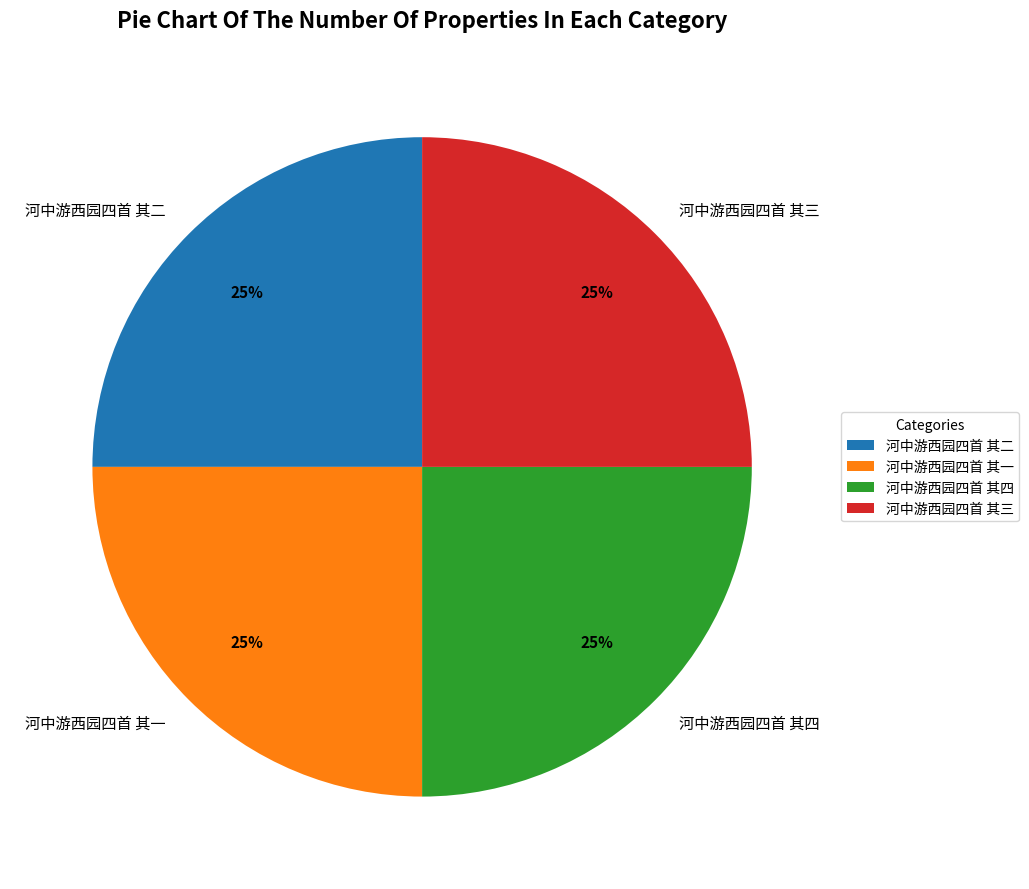

Count the number of slices in the pie.

4